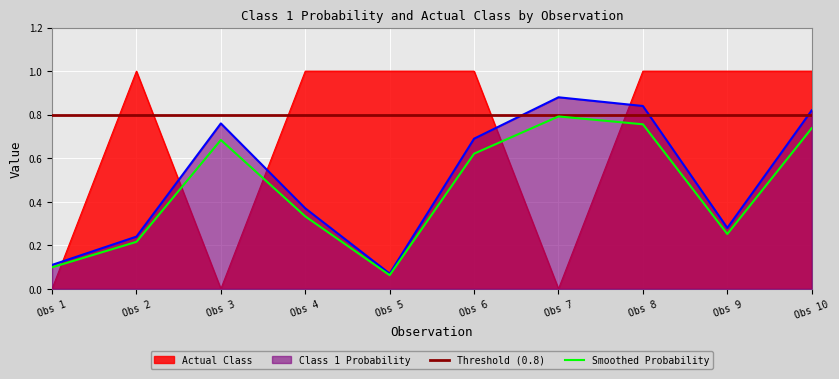

True or false: Actual Class and Smoothed Probability intersect in this chart.

True